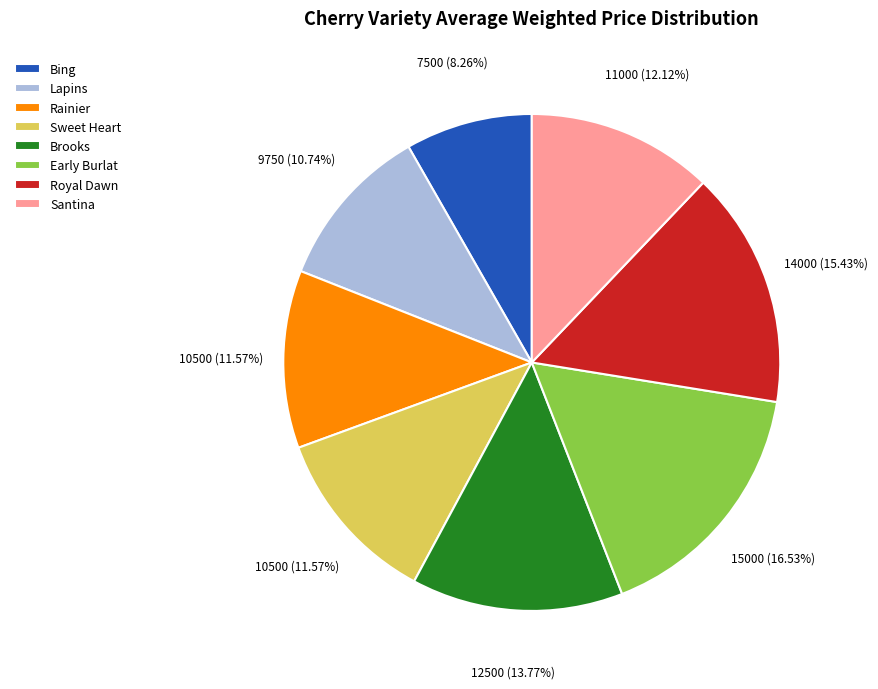

Which slice is the smallest?

Bing